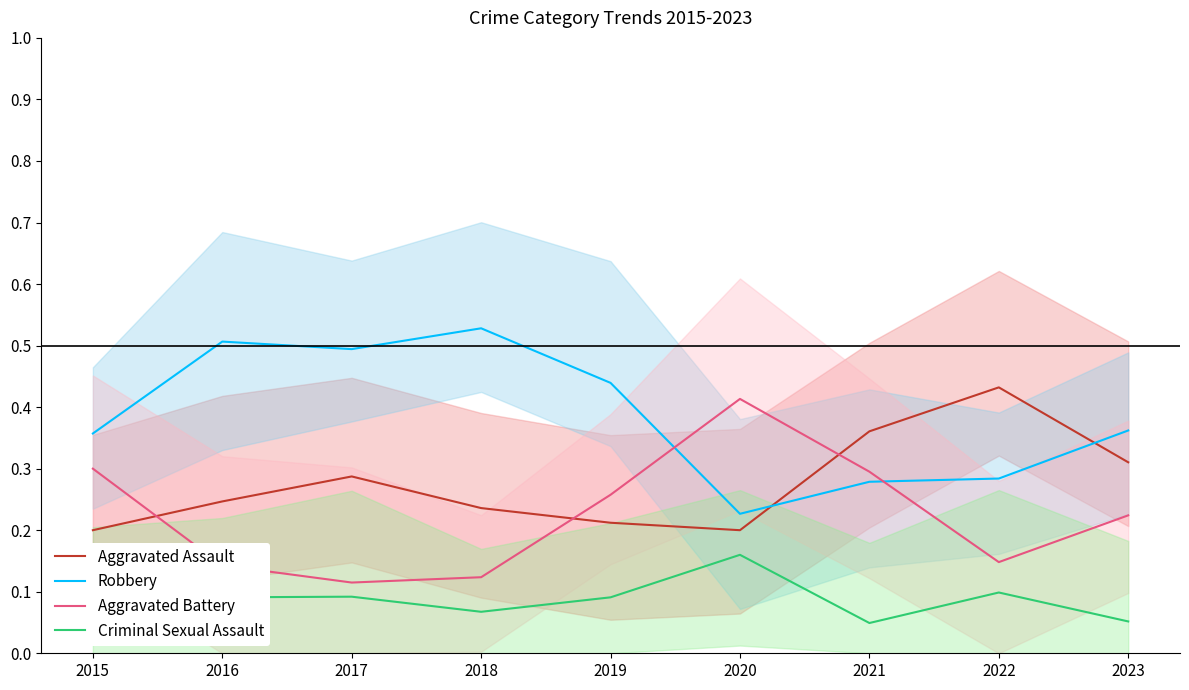

Between 2017 and 2019, which series saw the biggest shift?

Aggravated Battery